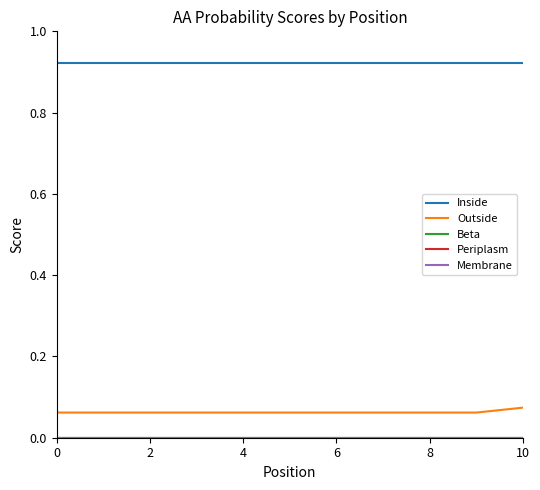

Which category has the highest value in the Outside series?

10